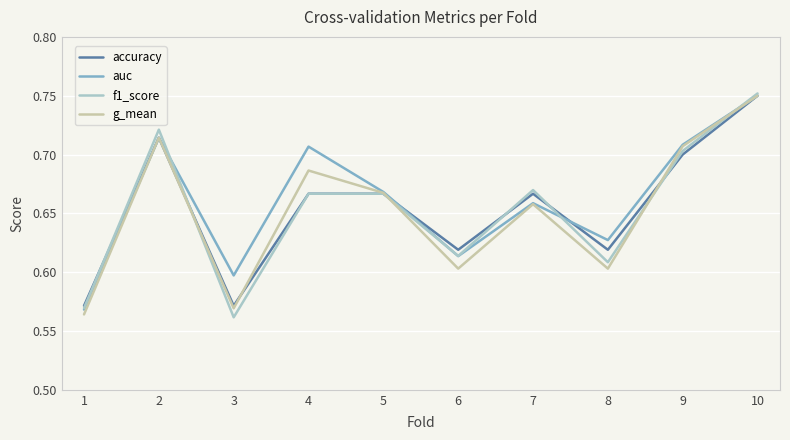

Is it true that auc equals 0.9 at 6?

False